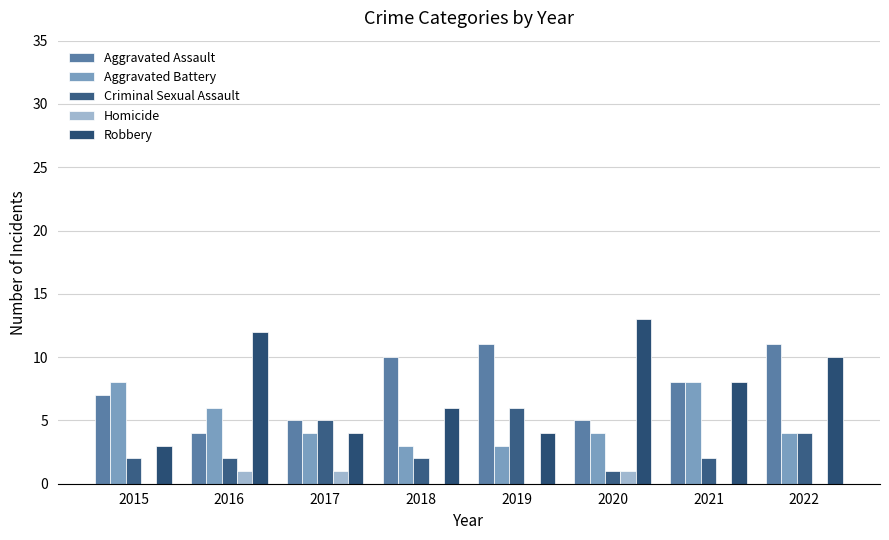

At which label does Aggravated Battery reach its minimum?

2018